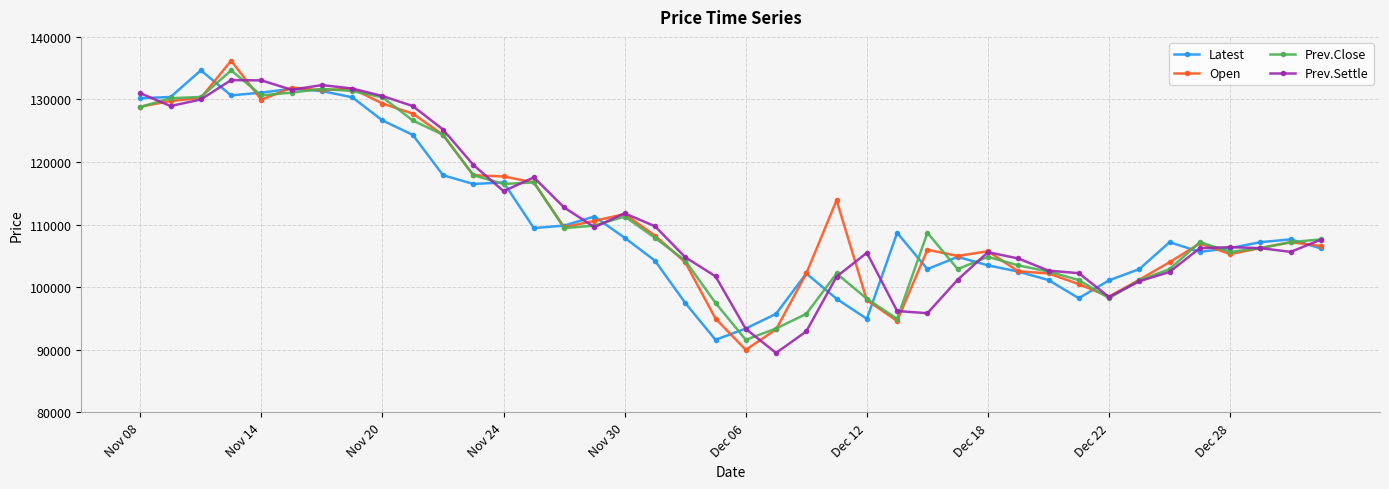

How many data points in Prev.Close are less than 107650?

20